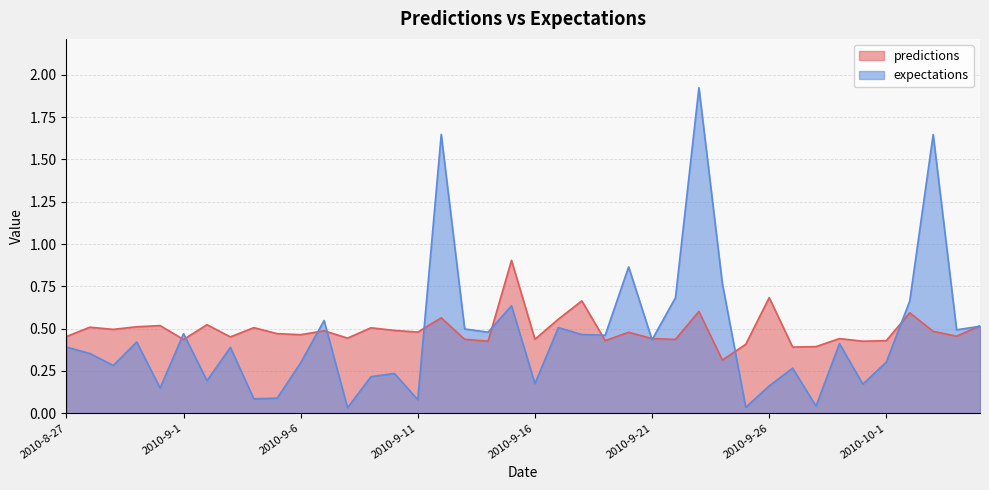

At which category is the sum across all series the highest?

2010-9-23